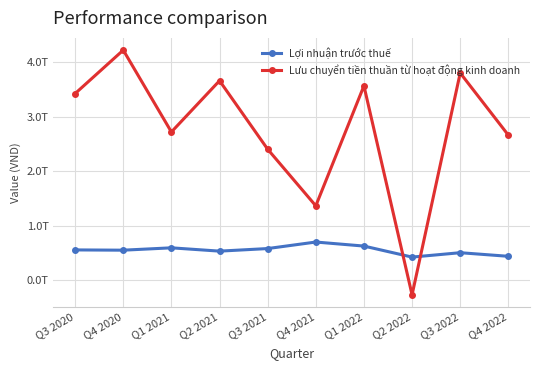

Is it true that Lưu chuyển tiền thuần từ hoạt động kinh doanh equals 1322227927526 at Q2 2021?

False